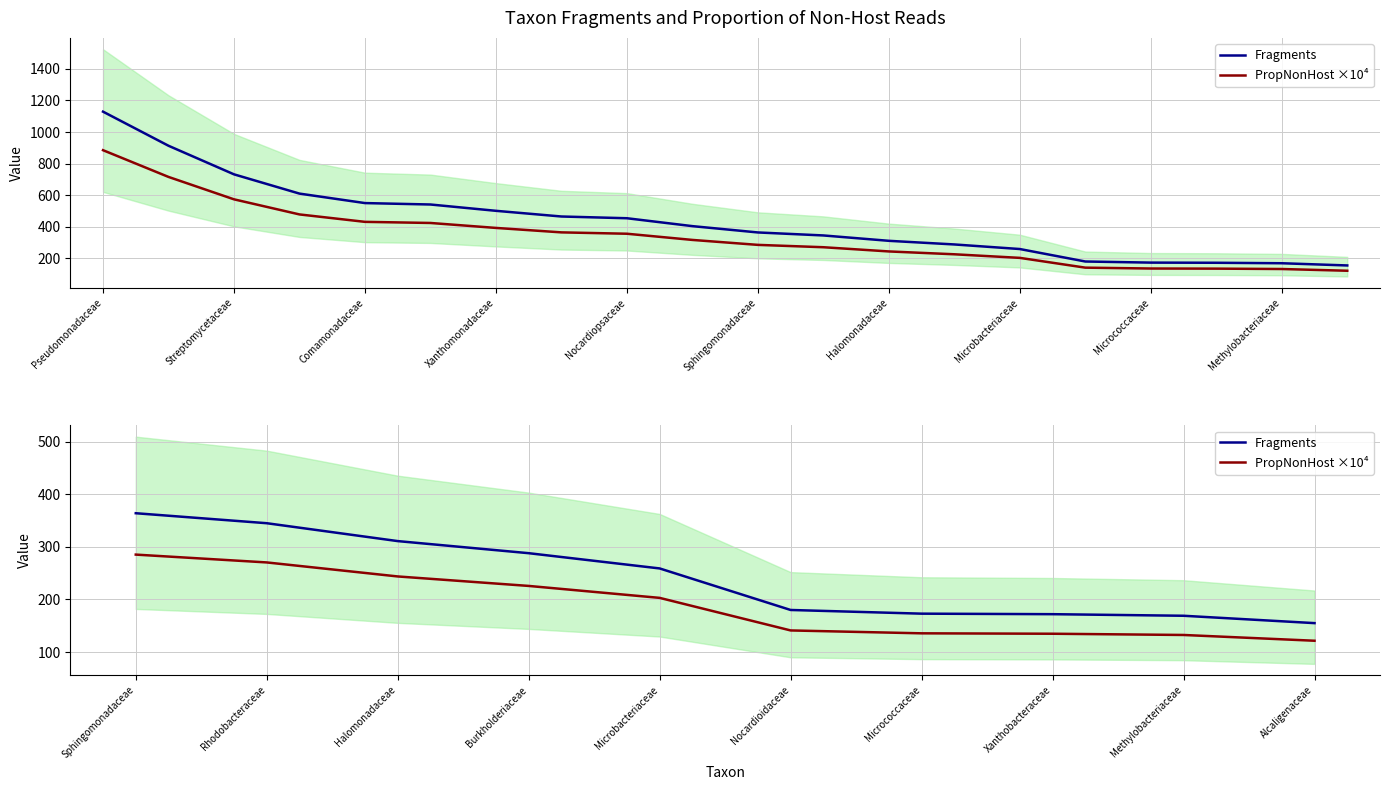

True or false: Fragments and PropNonHost ×10⁴ intersect in this chart.

False